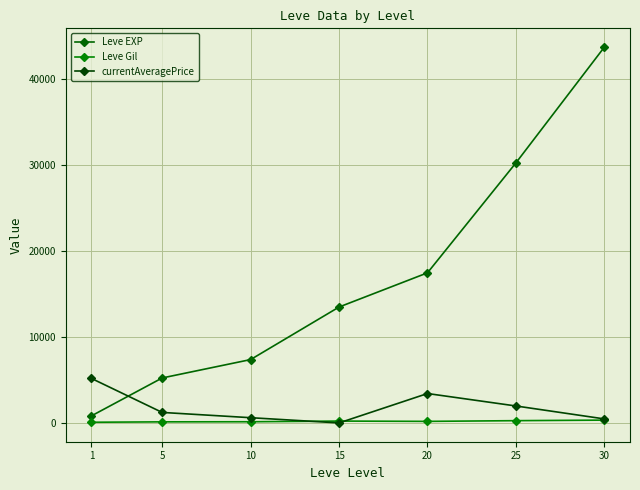

How many series are shown in this chart?

3